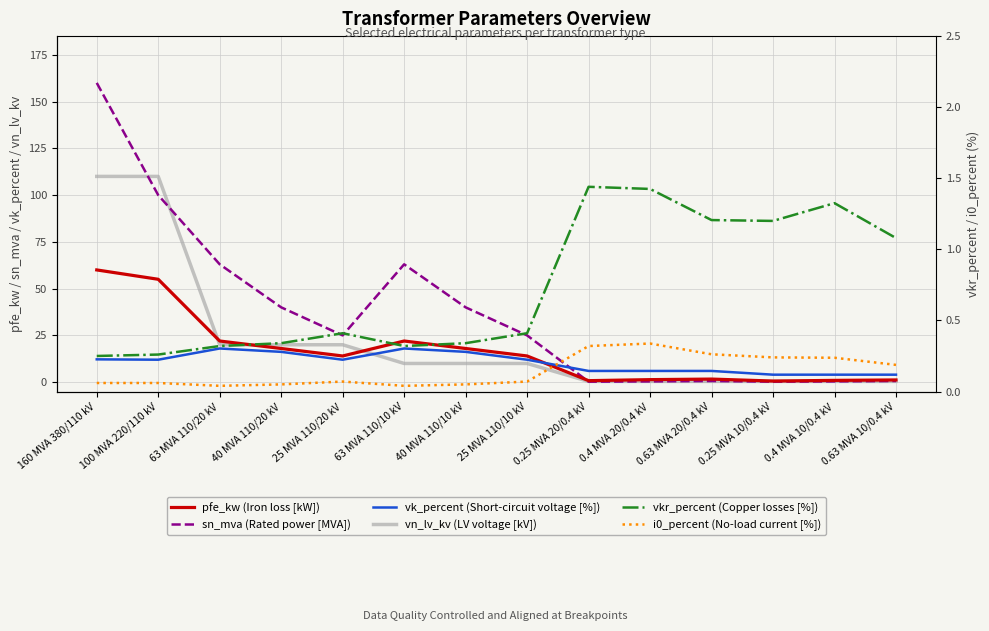

Which series has the largest total across all categories?

sn_mva (Rated power [MVA])